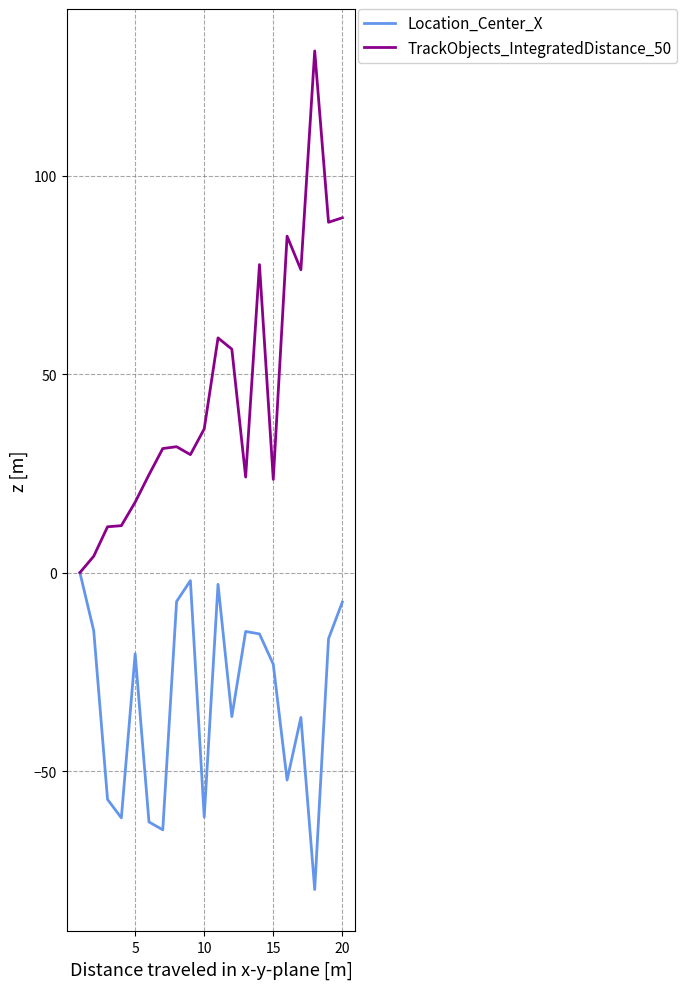

List the series in order of their overall mean, highest first.

TrackObjects_IntegratedDistance_50, Location_Center_X